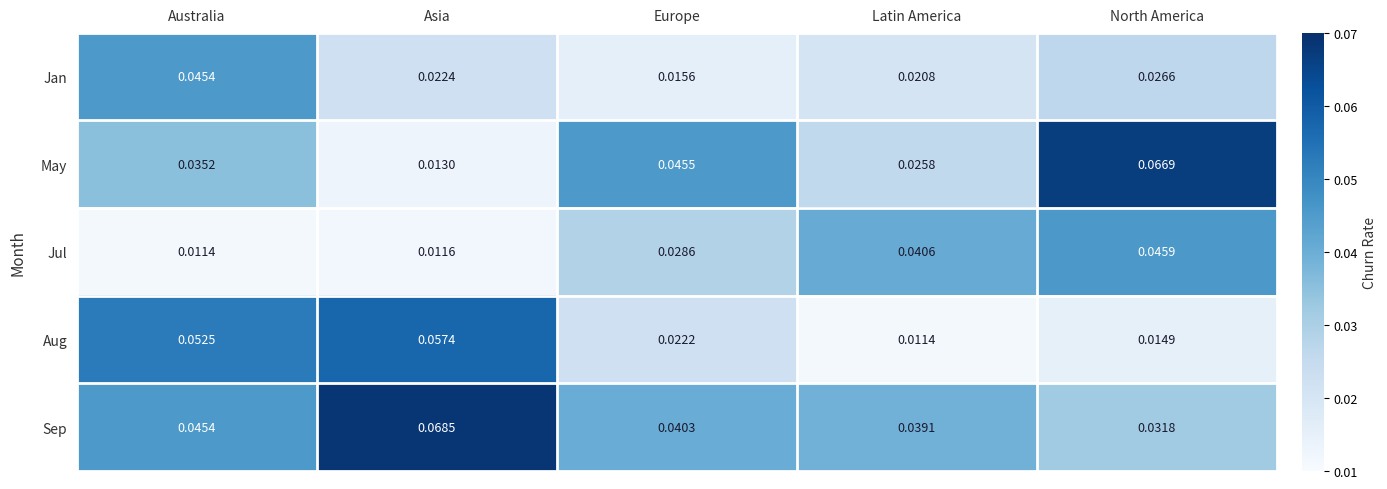

At which category is the sum across all series the highest?

Australia